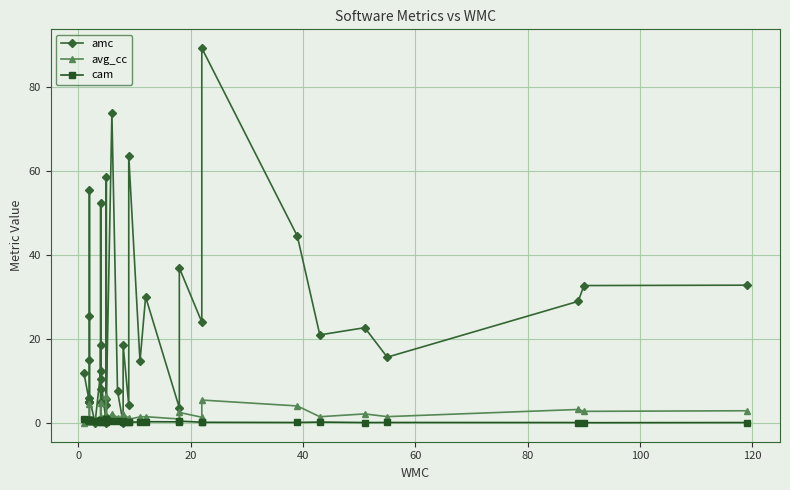

The amc series shows 8.6 at 40. True or false?

False